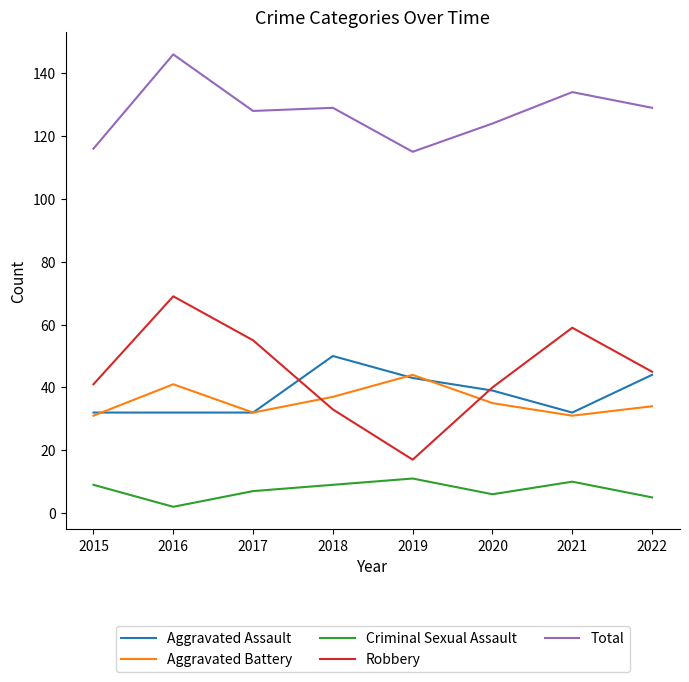

At which label does Total reach its peak?

2016